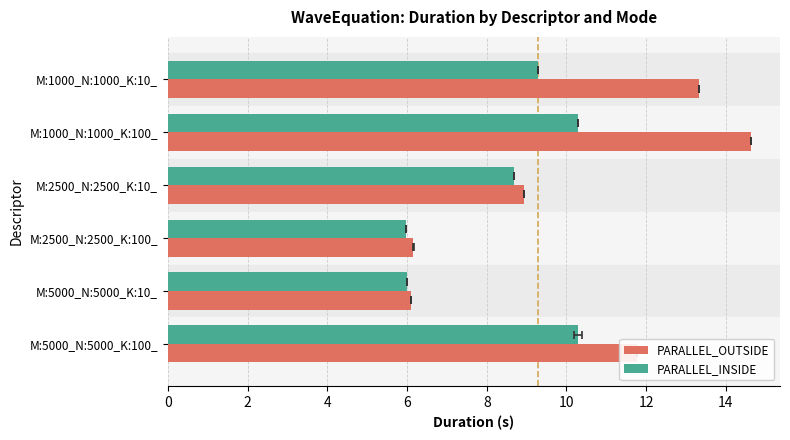

What is the sum of the PARALLEL_OUTSIDE values at M:2500_N:2500_K:100_ and M:1000_N:1000_K:100_?

20.8